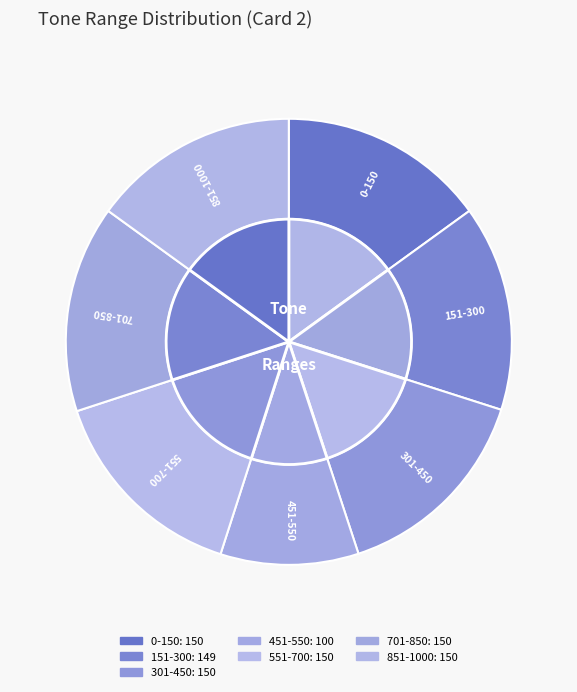

What is the total percentage of 851-1000 and 0-150?

30.0%